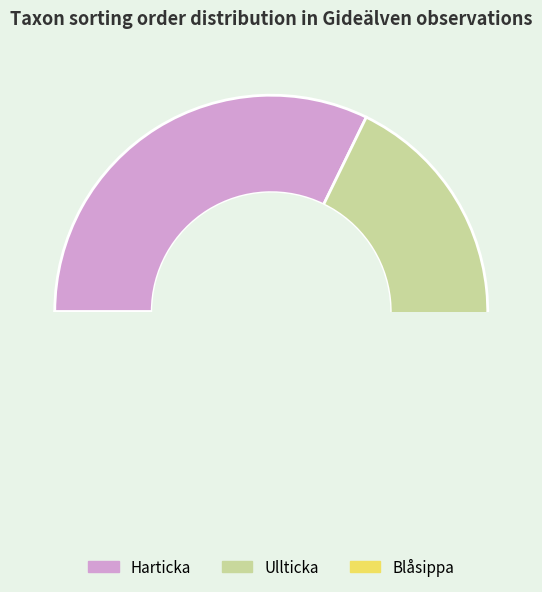

Is the sum of Harticka and Blåsippa greater than half?

Yes